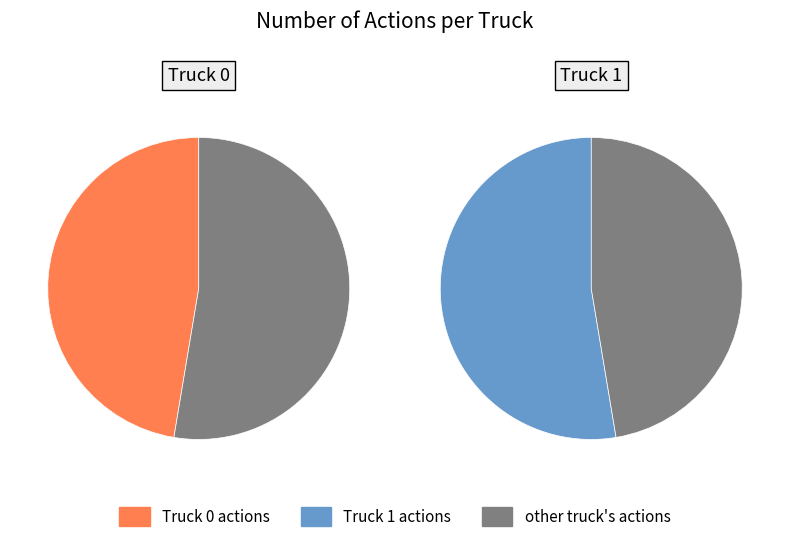

Do Truck 1 and Truck 0 together represent more than half of the pie?

Yes